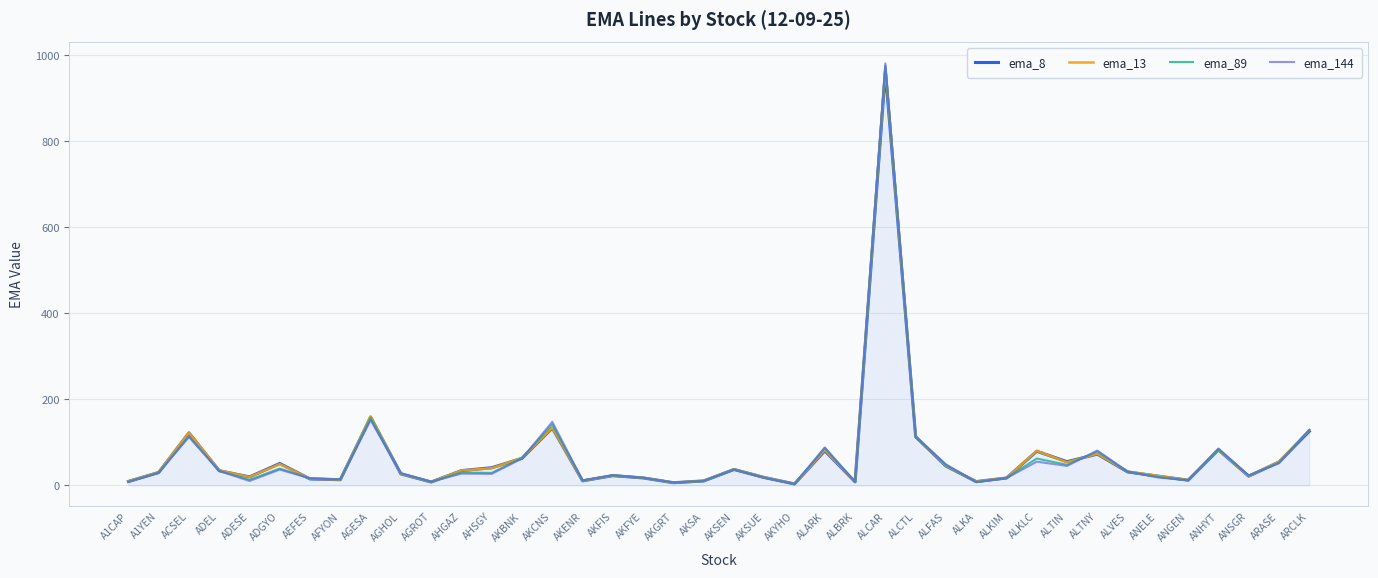

True or false: ema_13 has more than 2 interior local peaks.

True